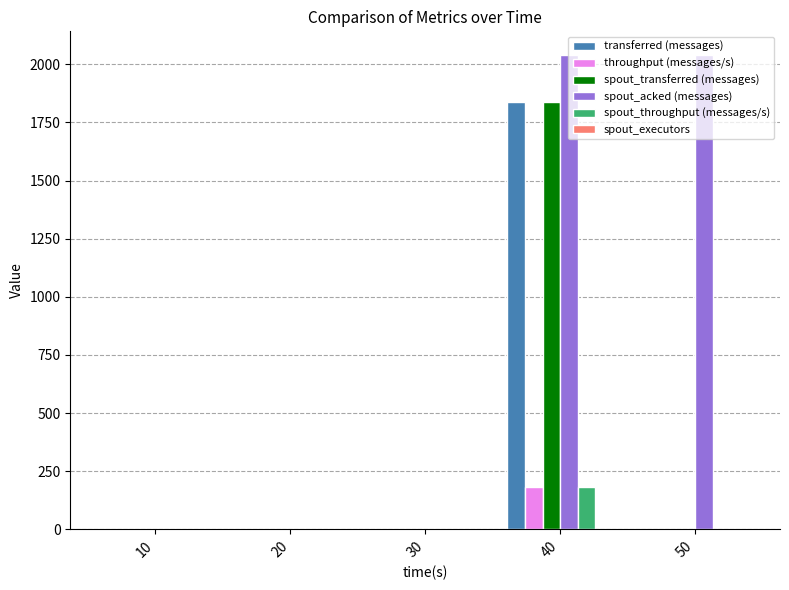

What is the maximum value shown in the chart?

2040